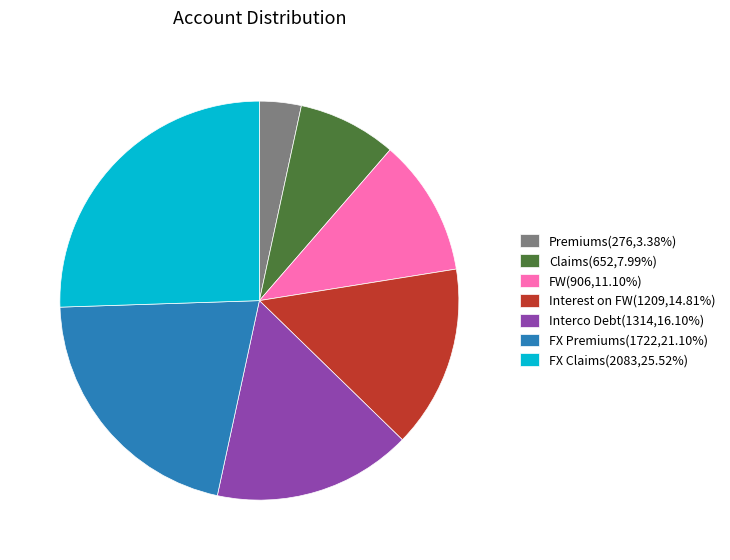

Does FW account for over 50% of the chart?

No